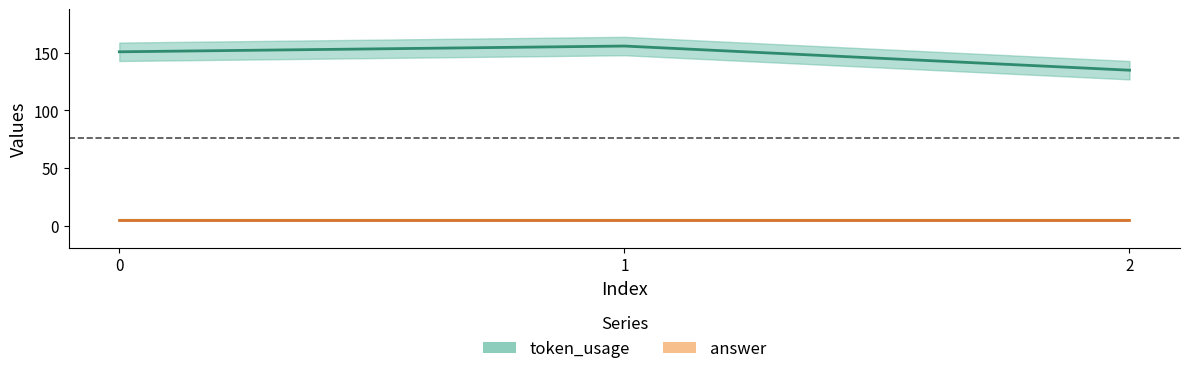

What is the sum of all values?

442